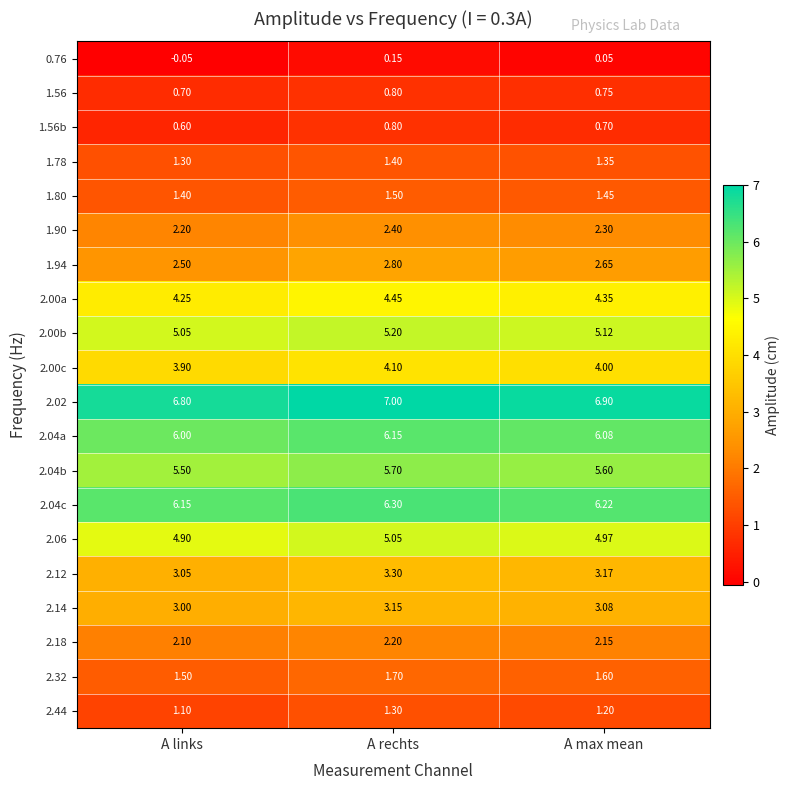

List the labels in order of 2.02 value, largest first.

A rechts, A max mean, A links